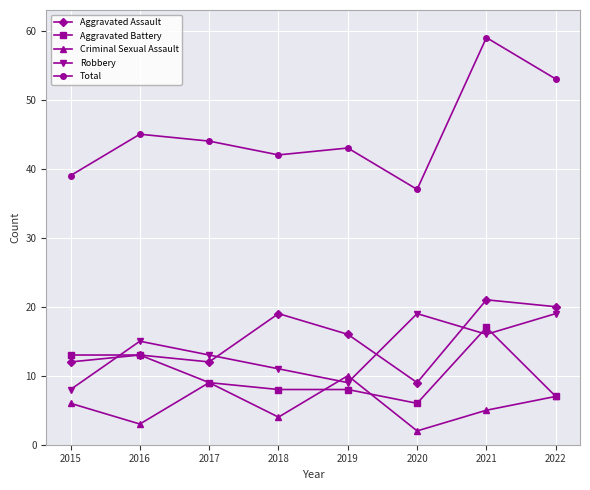

What is the lowest value of the Aggravated Assault series?

9